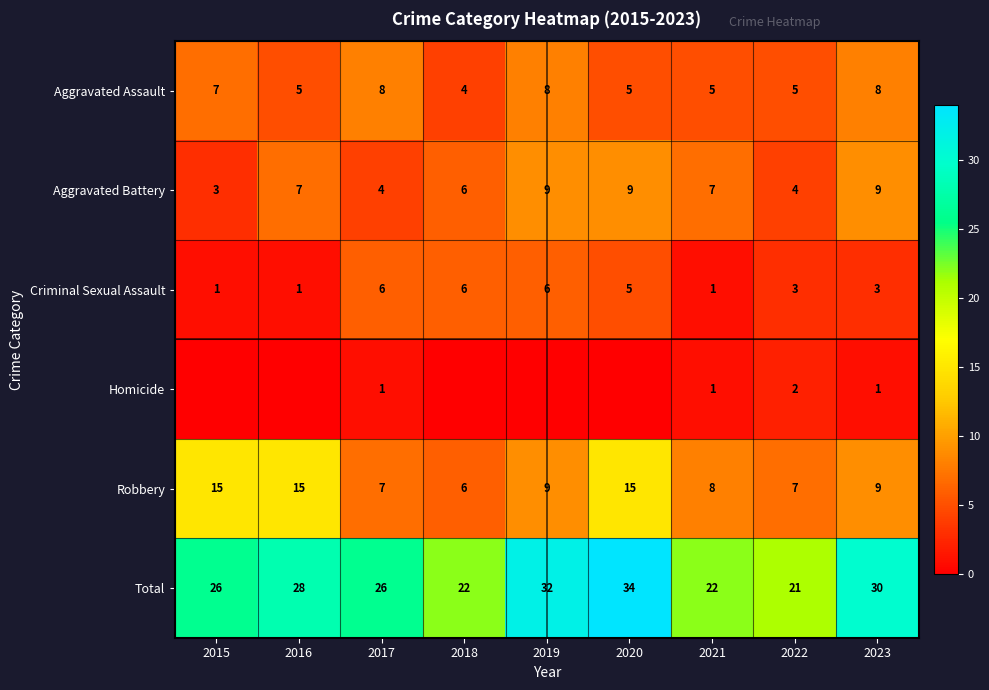

What is the sum of all Total values?

241